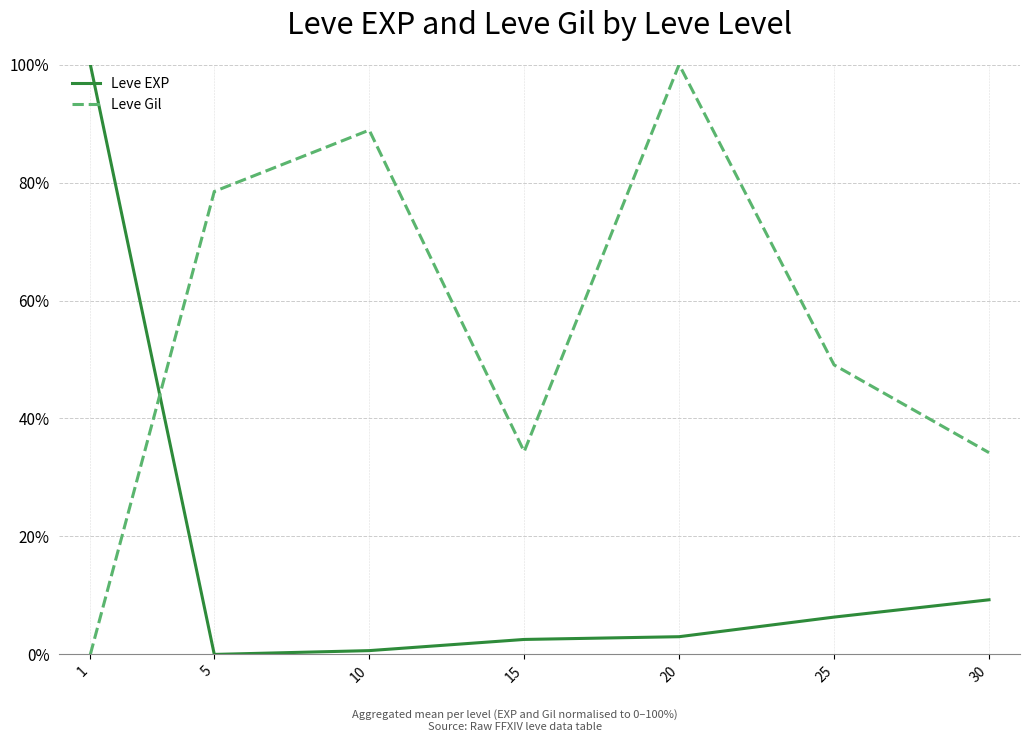

True or false: Leve Gil has a value of 34.2 at 30.

True